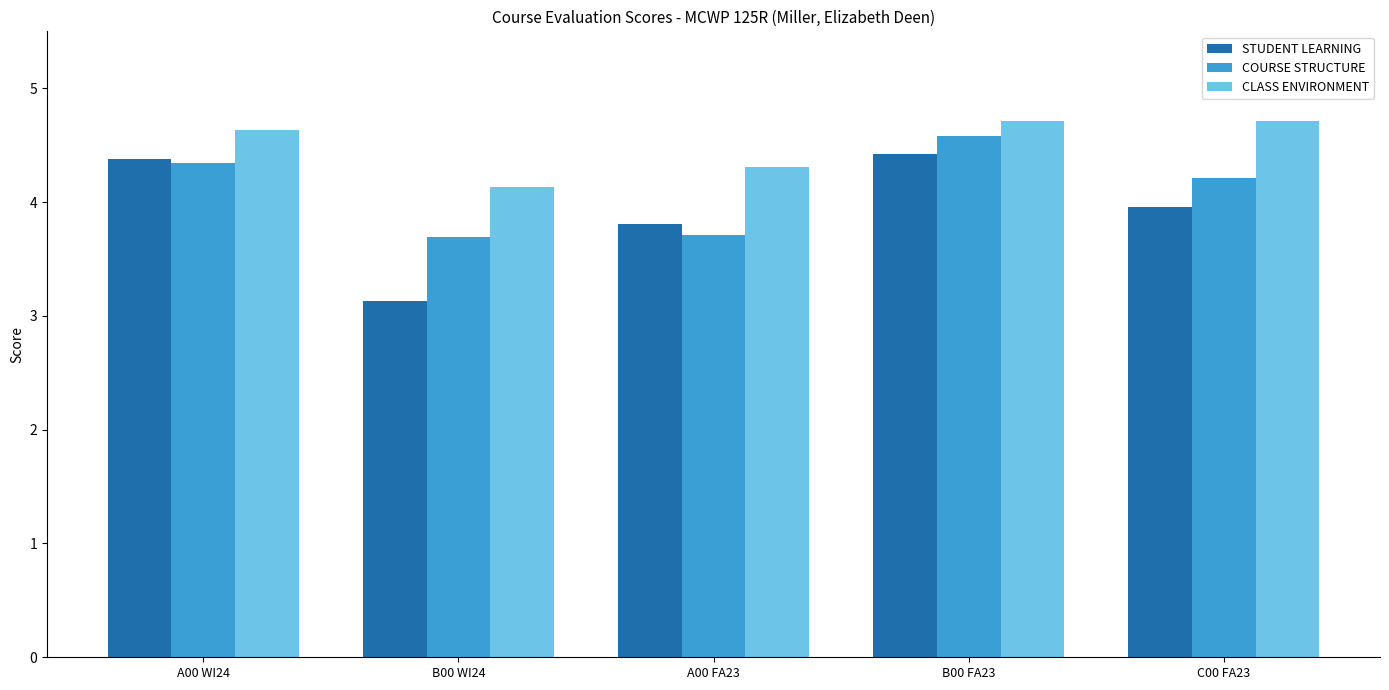

What is the approximate value of CLASS ENVIRONMENT at C00 FA23?

4.7